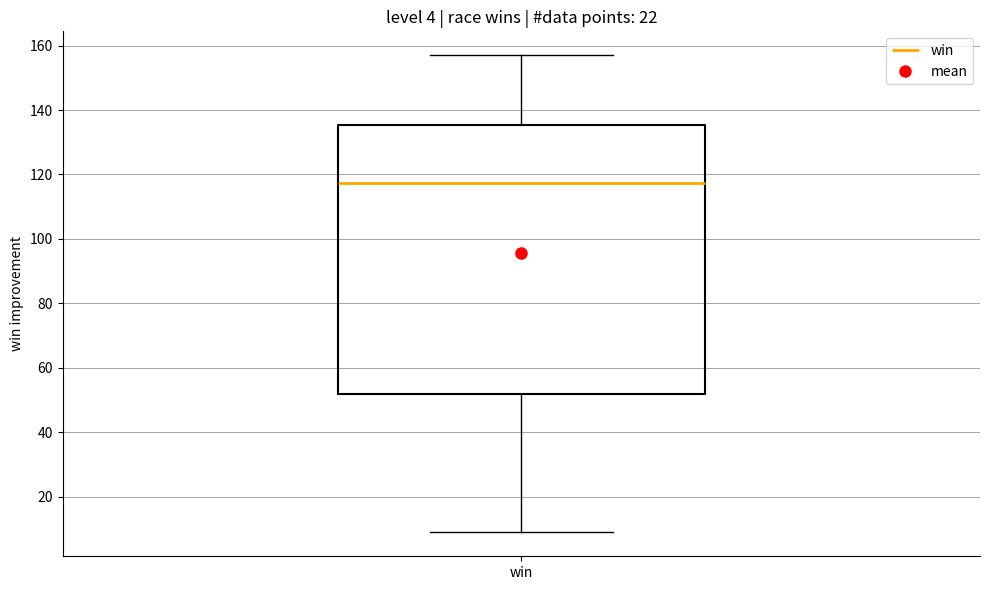

Where does the lower whisker of the box for win end on the y-axis? The values are not printed on the chart, so give them approximately, as read against the axis.

10